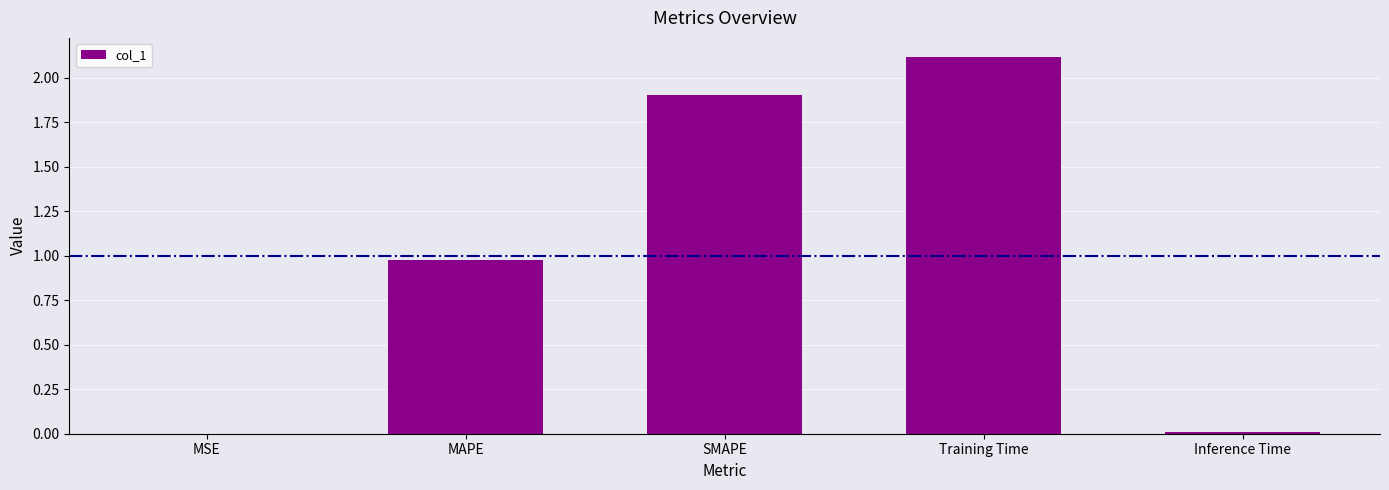

The value at Inference Time is 0.0. True or false?

True